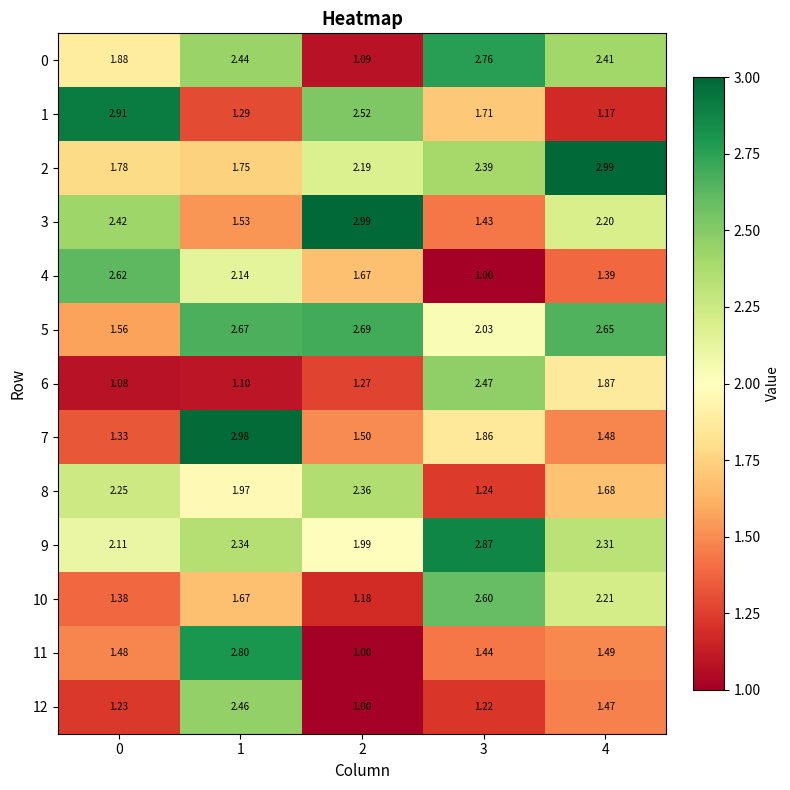

At which category is the sum across all series the highest?

1